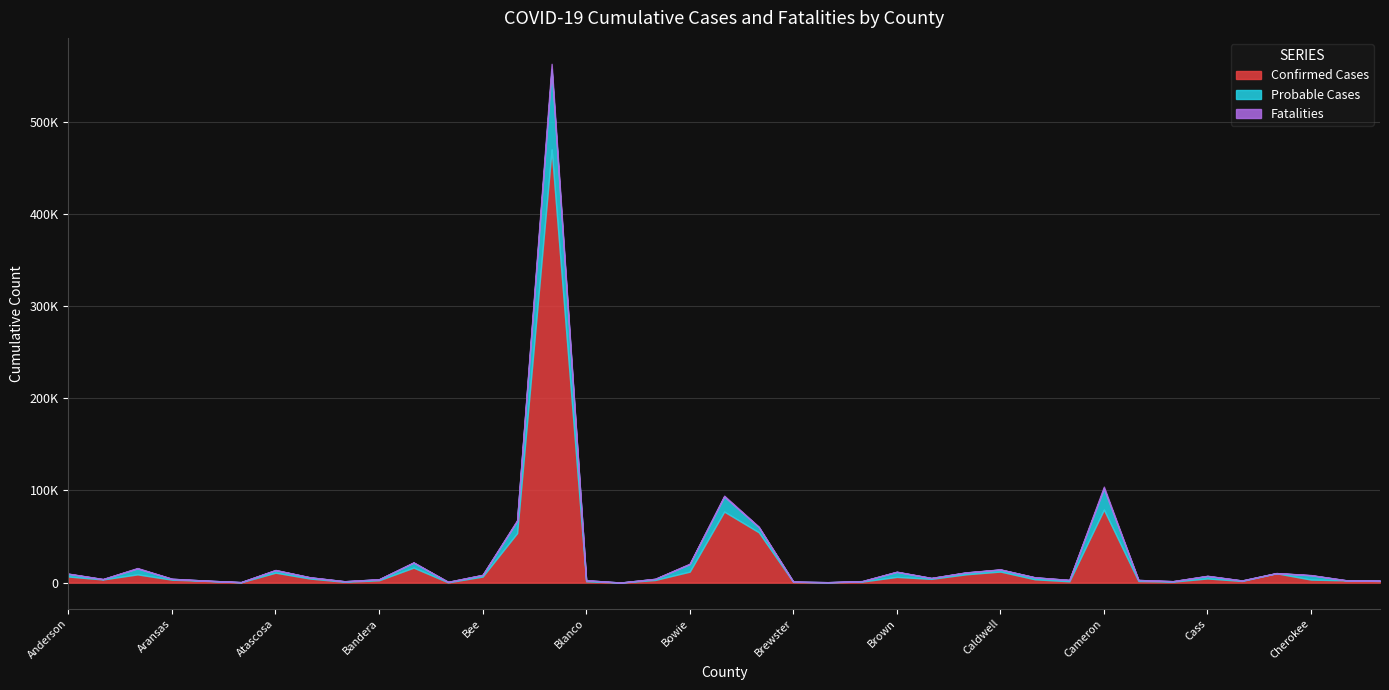

What are all the series names shown in the legend?

Confirmed Cases, Probable Cases, Fatalities